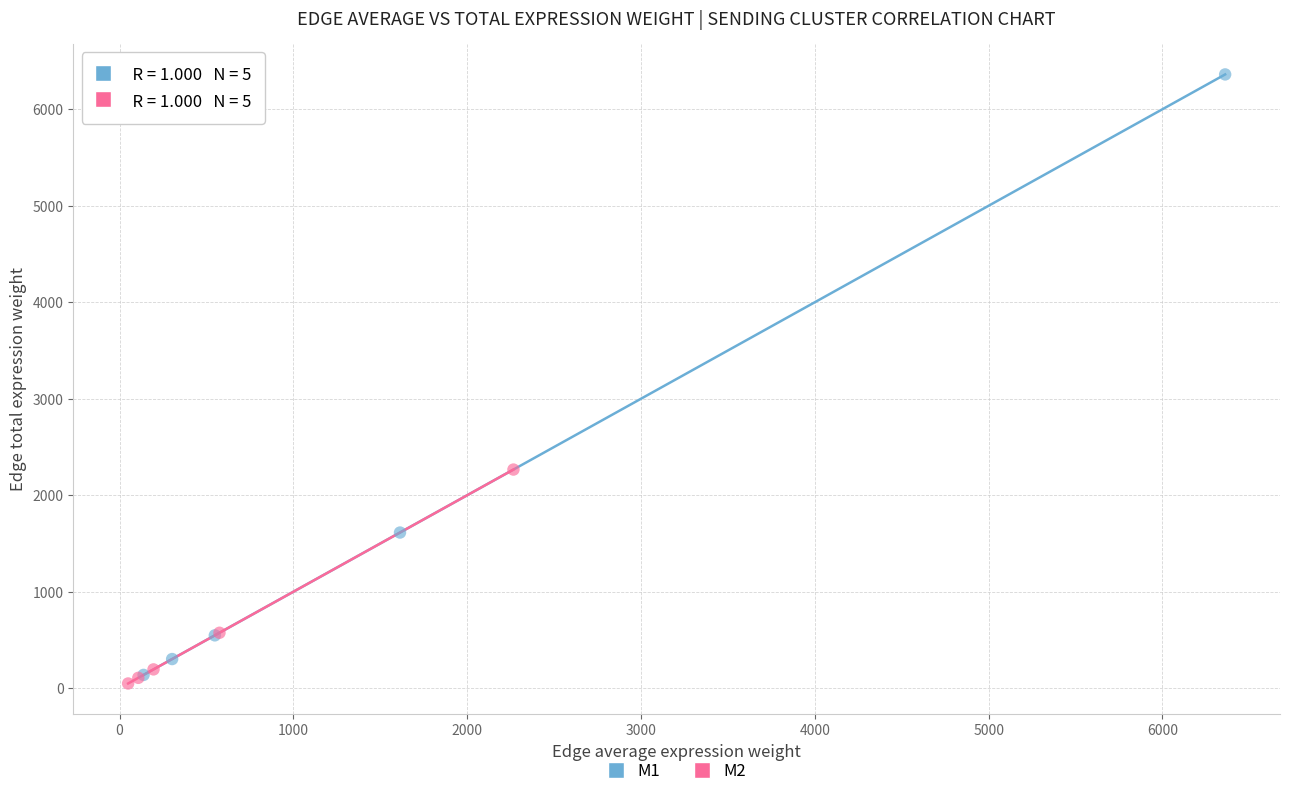

Which series contains the highest Y value?

M1